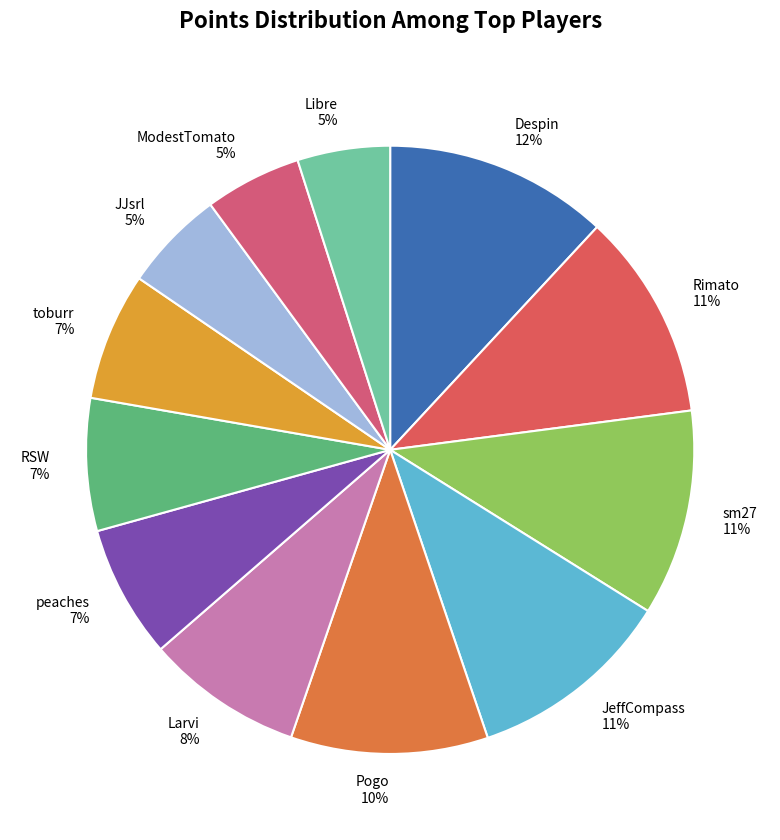

Is it true that toburr is 7% of the pie?

True